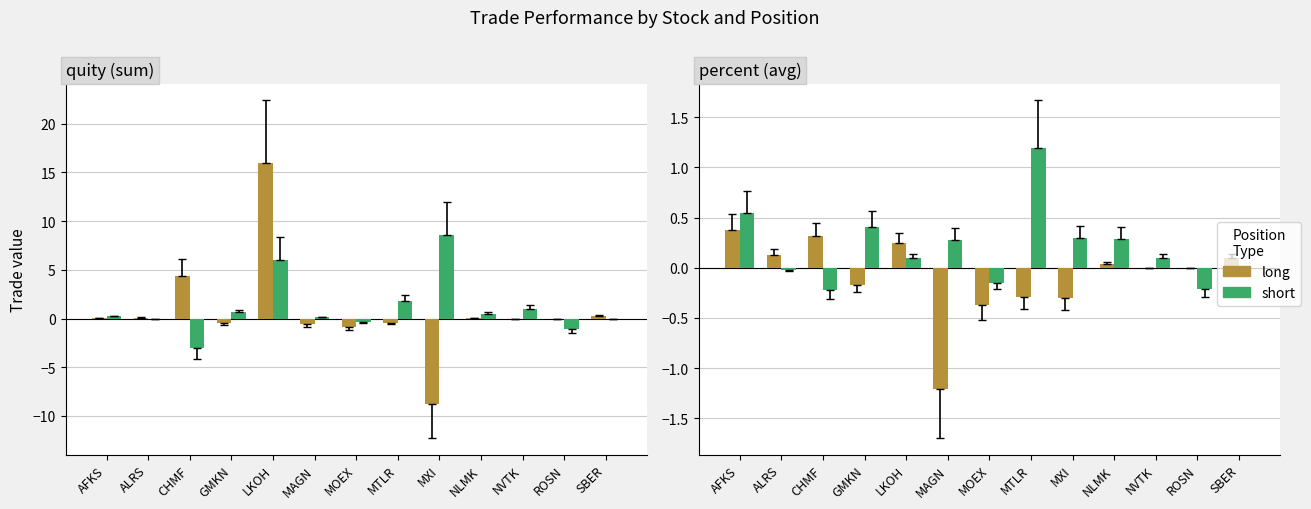

True or false: short has a value of 0.1 at LKOH.

True